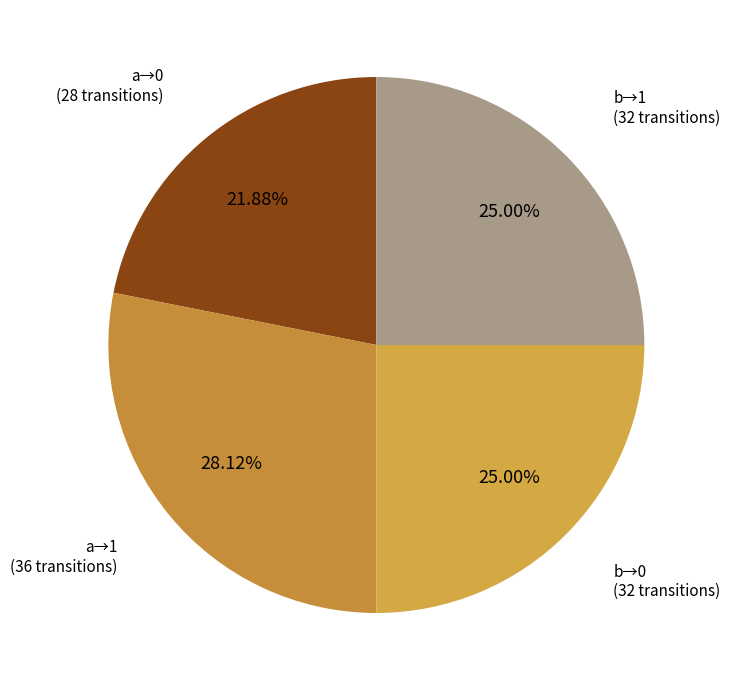

How many slices are in this pie chart?

4